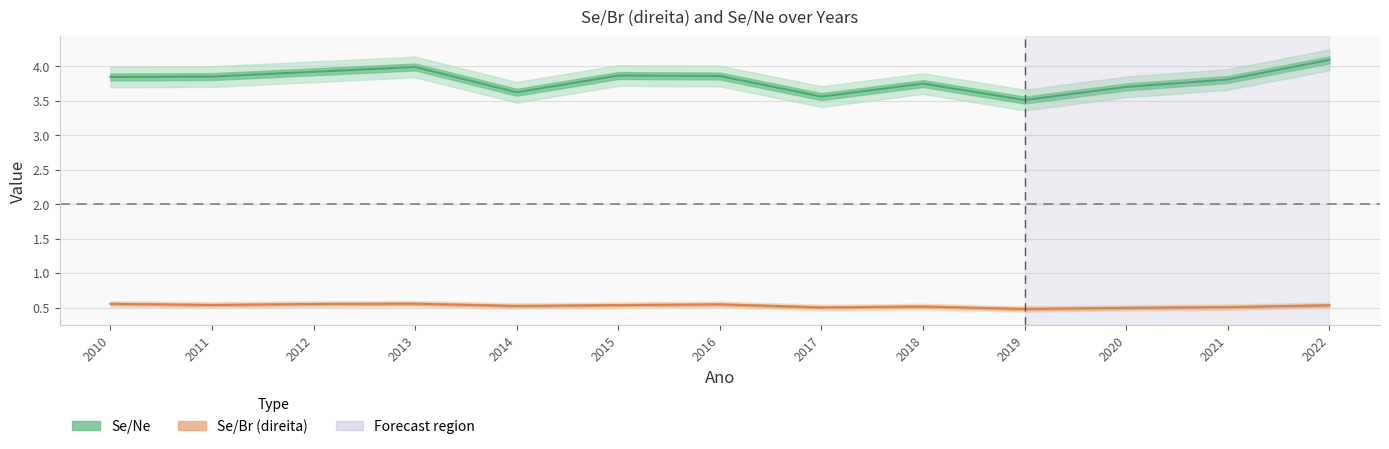

Is the value of Se/Br (direita) at 2011 greater than the value of Se/Ne at 2010?

No